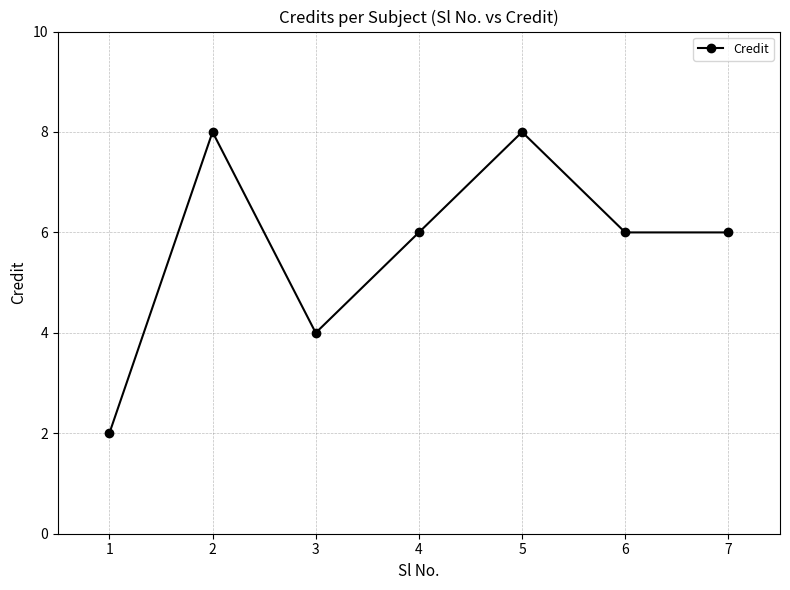

Which category has the lowest value across all series?

1